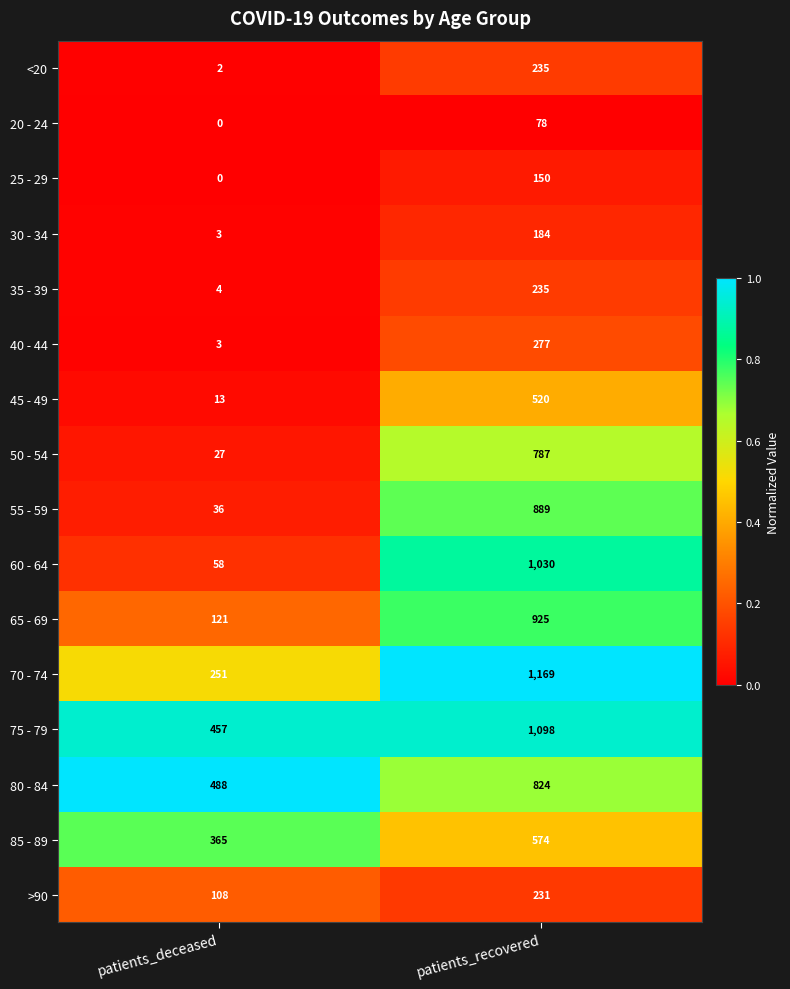

What is the maximum value for 25 - 29?

150